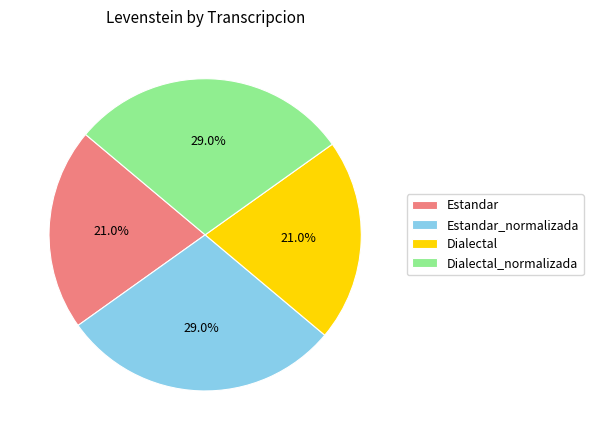

What is the ratio of the value at Estandar to the value at Dialectal_normalizada?

0.7